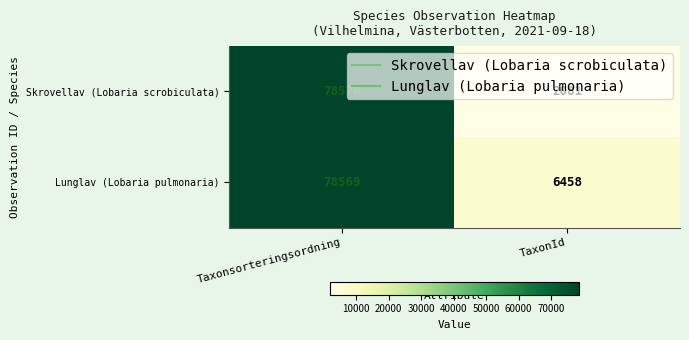

The Lunglav (Lobaria pulmonaria) series shows 6458 at TaxonId. True or false?

True